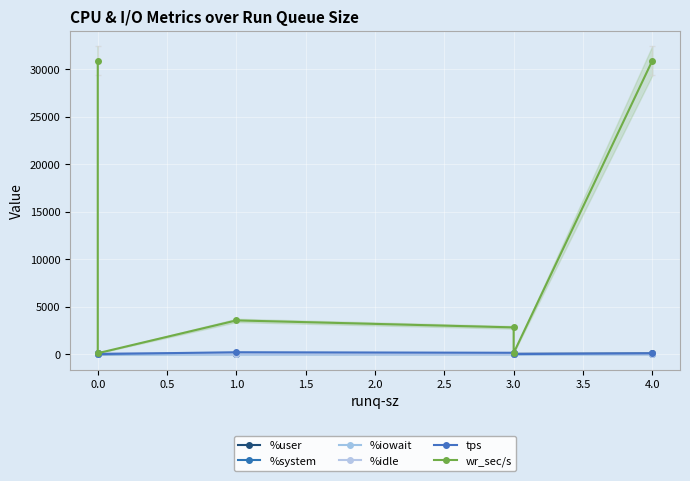

Which has a higher value, −0.5 or 1.0?

−0.5